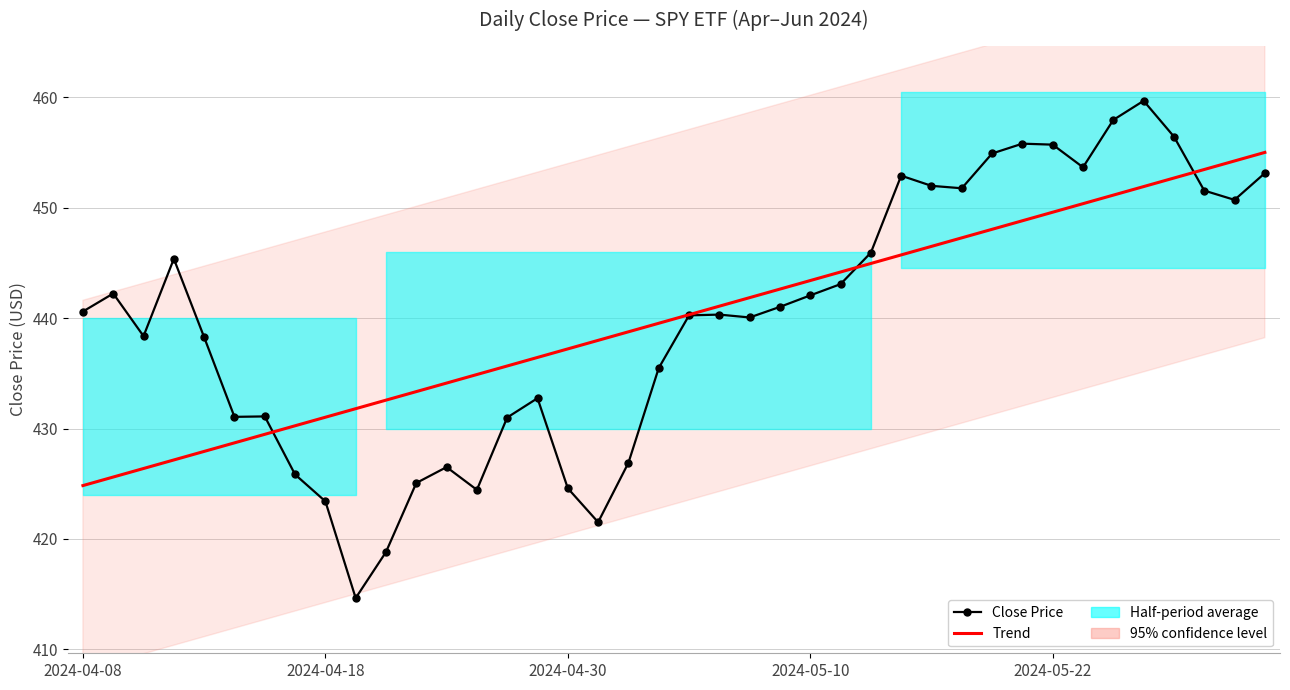

What is the value of the Trend point at the 34th from the left?

450.4